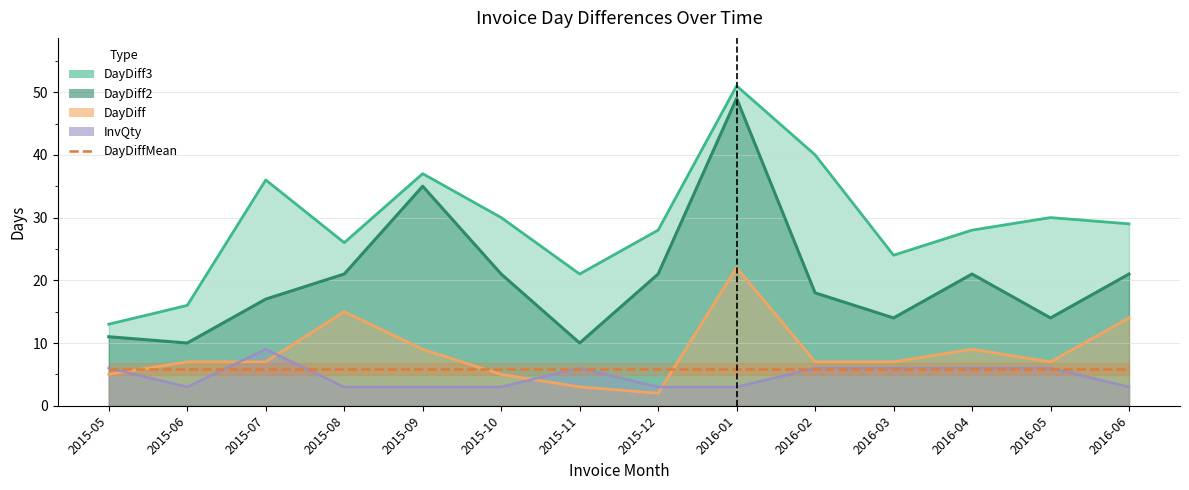

What is the sum of the DayDiff3 values at 2016-06 and 2015-10?

59